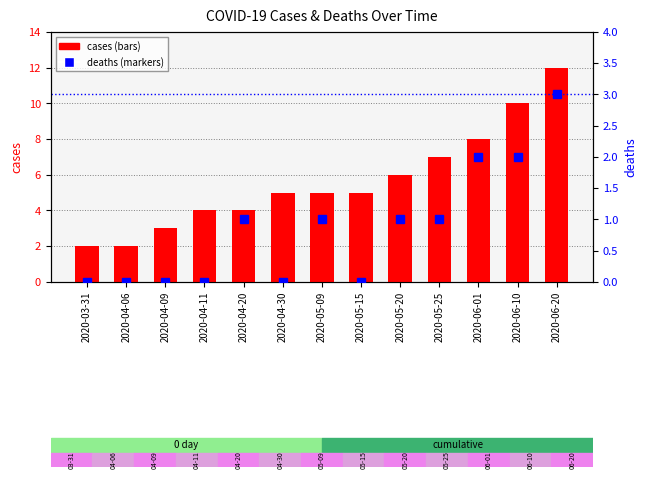

Reading left to right, what are all the values shown in this chart?

cases: 2020-03-31=2	2020-04-06=2	2020-04-09=3	2020-04-11=4	2020-04-20=4	2020-04-30=5	2020-05-09=5	2020-05-15=5	2020-05-20=6	2020-05-25=7	2020-06-01=8	2020-06-10=10	2020-06-20=12
deaths: 2020-03-31=0	2020-04-06=0	2020-04-09=0	2020-04-11=0	2020-04-20=1	2020-04-30=0	2020-05-09=1	2020-05-15=0	2020-05-20=1	2020-05-25=1	2020-06-01=2	2020-06-10=2	2020-06-20=3